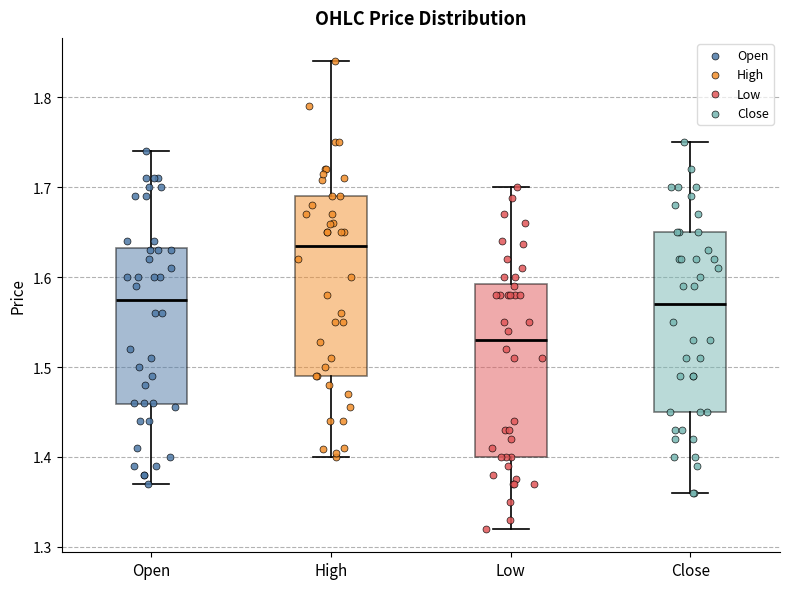

Reading left to right, transcribe this box plot: for each box, give where its median line is, the range the box spans, and where its two whiskers end, as read against the y-axis. The values are not printed on the chart, so give them approximately, as read against the axis.

Open: median 1.58, box 1.46 to 1.63, whiskers 1.37 to 1.74
High: median 1.64, box 1.49 to 1.69, whiskers 1.40 to 1.84
Low: median 1.53, box 1.40 to 1.59, whiskers 1.32 to 1.70
Close: median 1.57, box 1.45 to 1.65, whiskers 1.36 to 1.75